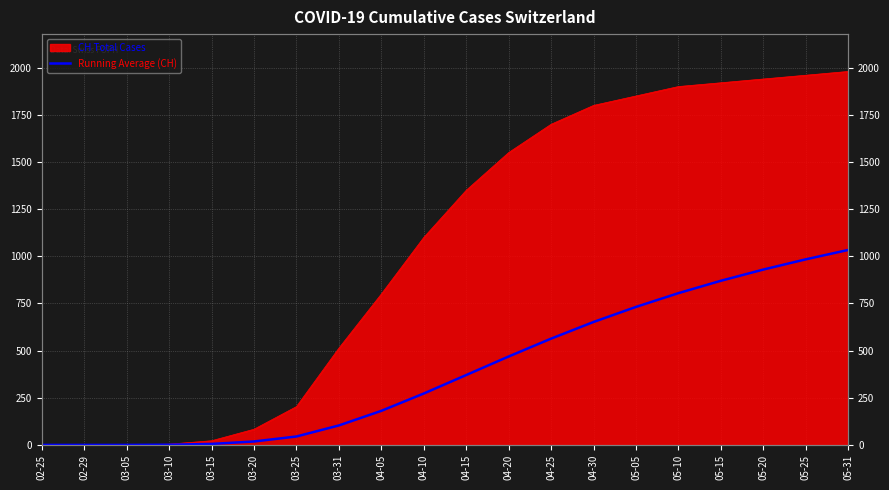

List the labels in order of value, largest first.

05-31, 05-25, 05-20, 05-15, 05-10, 05-05, 04-30, 04-25, 04-20, 04-15, 04-10, 04-05, 03-31, 03-25, 03-20, 03-15, 03-10, 02-25, 02-29, 03-05